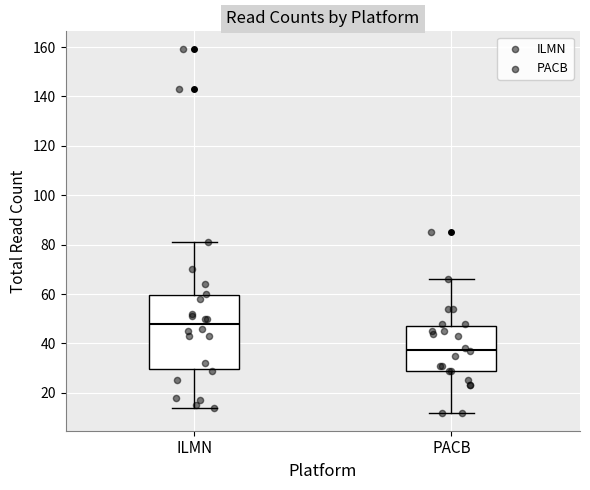

Where is the upper edge of the box for PACB on the y-axis? The values are not printed on the chart, so give them approximately, as read against the axis.

48